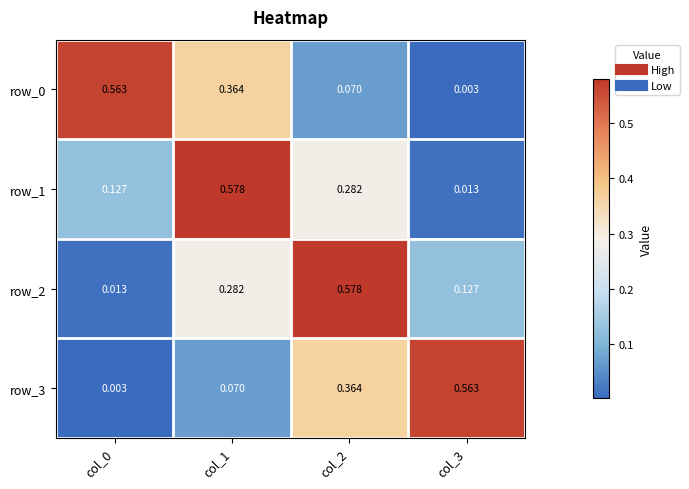

Is the value of row_1 at col_3 greater than the value of row_3 at col_0?

Yes